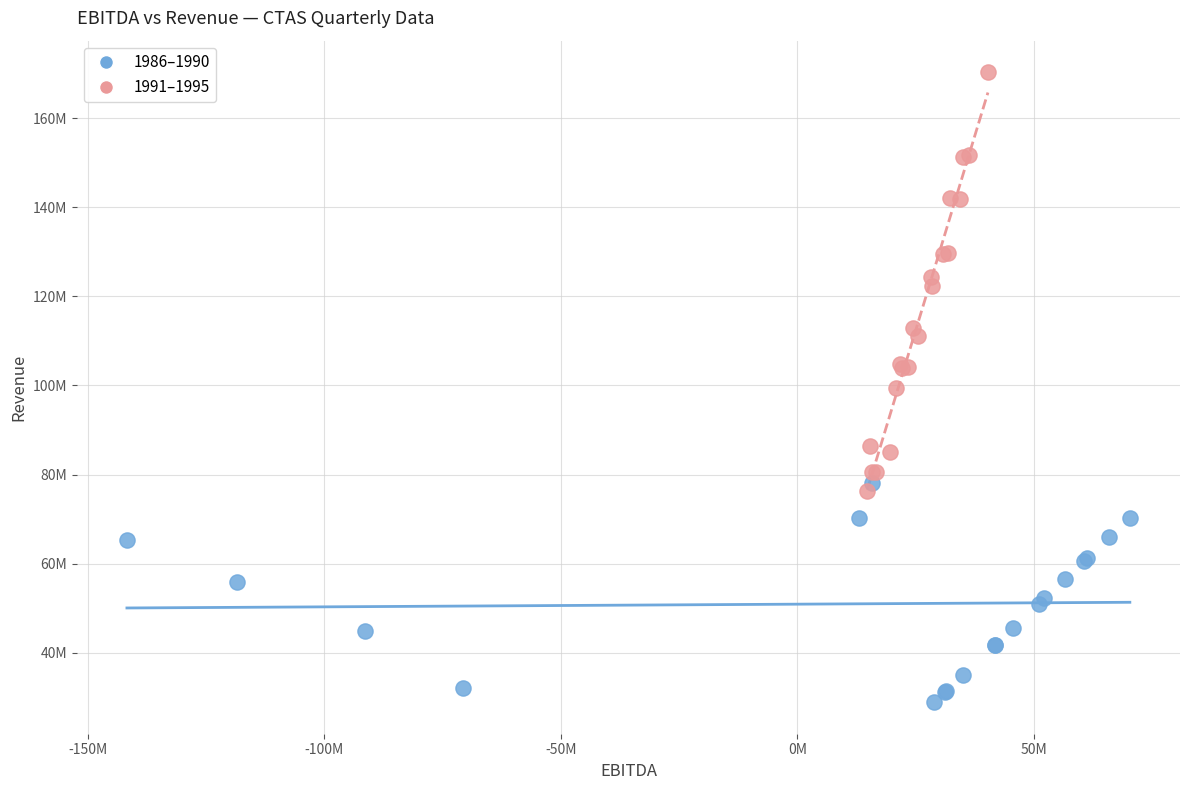

What are all the series names shown in the legend?

1986–1990, 1991–1995